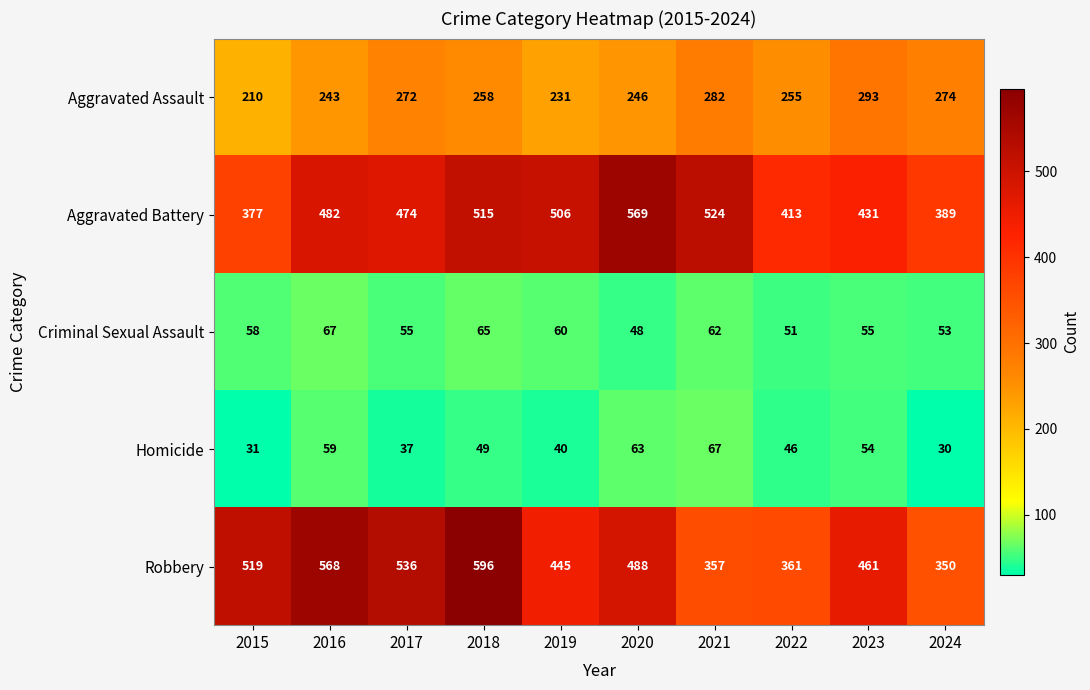

What is the difference between the Robbery values at 2019 and 2015?

74